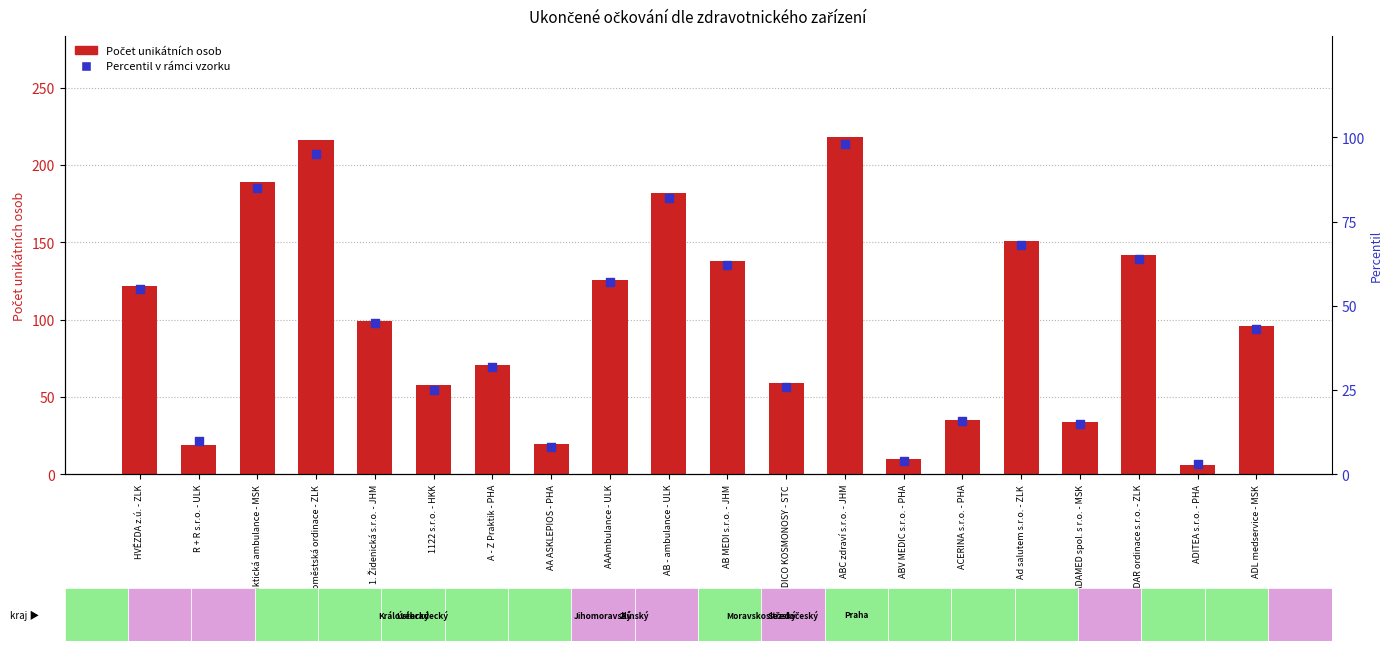

At which category is the sum across all series the highest?

ABC zdraví s.r.o. - JHM